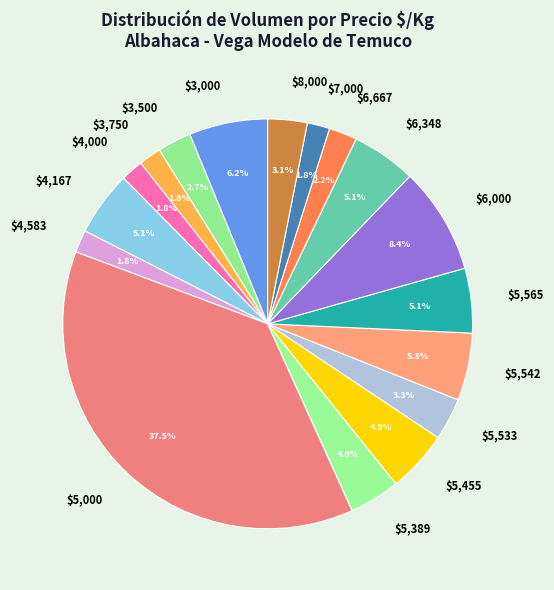

What percentage is NOT represented by $7,000?

98.2%